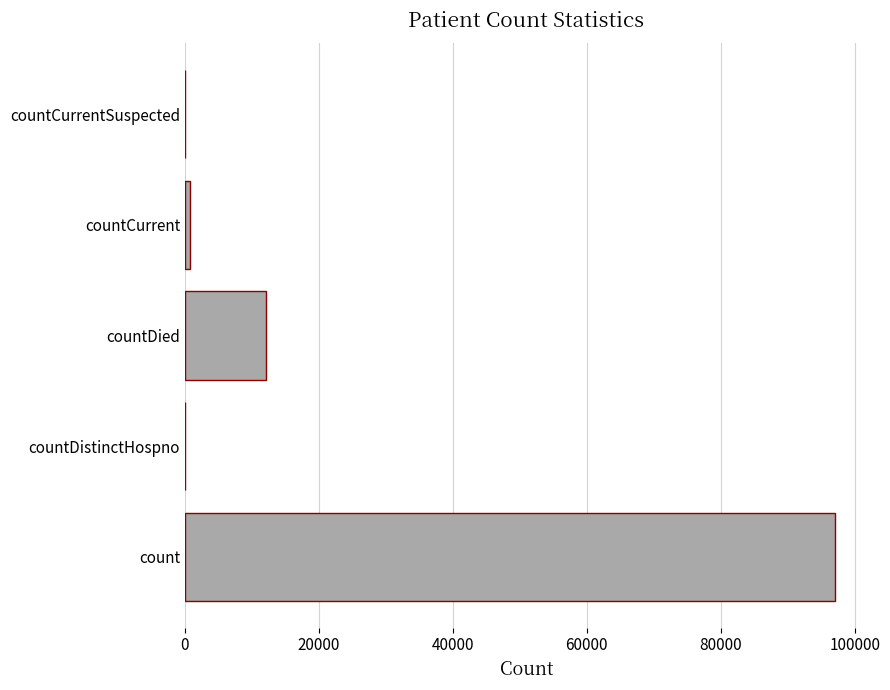

Does the chart contain stacked bars?

No